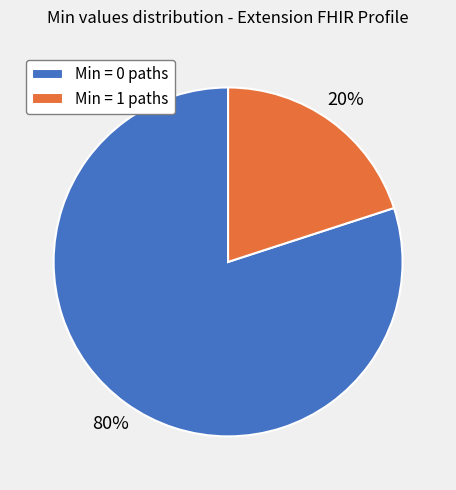

True or false: Min = 1 paths accounts for 20% of the total.

True